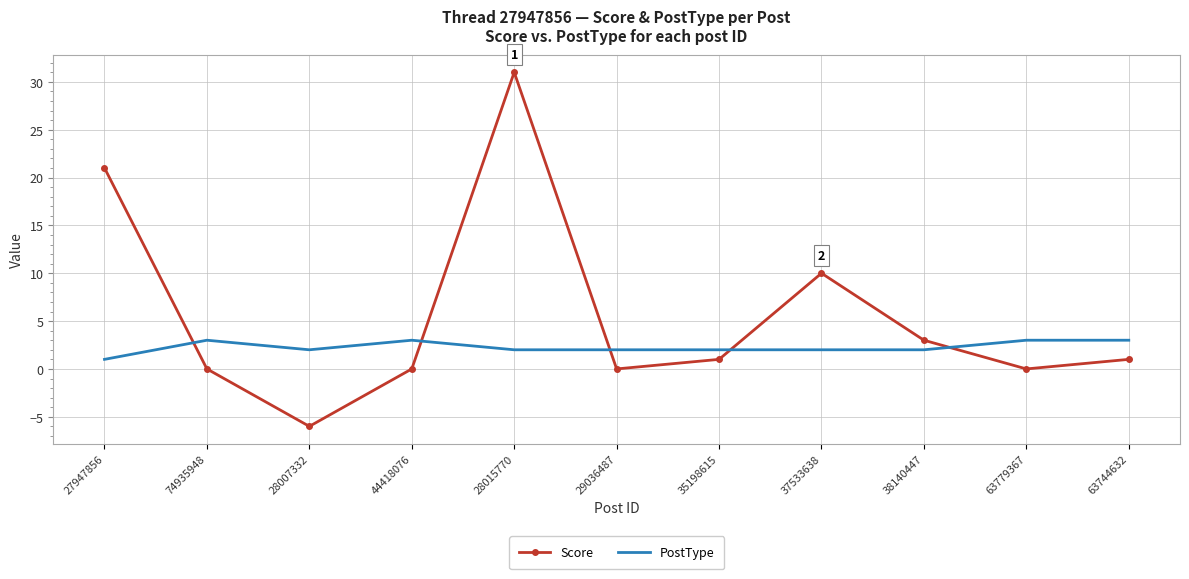

True or false: Score and PostType intersect in this chart.

True